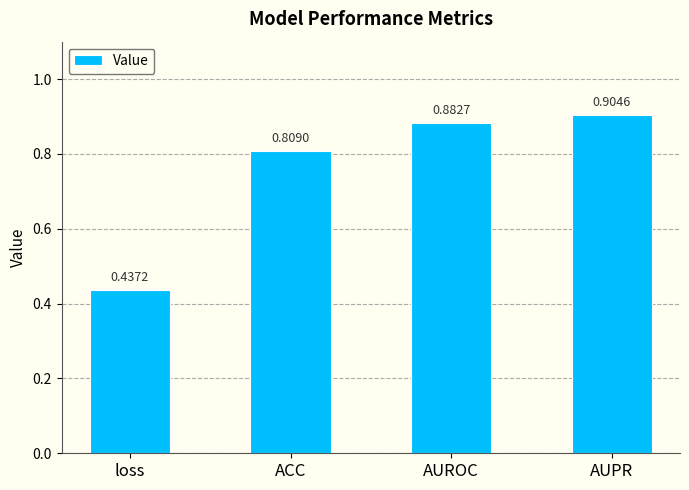

Which category has the lowest value across all series?

loss